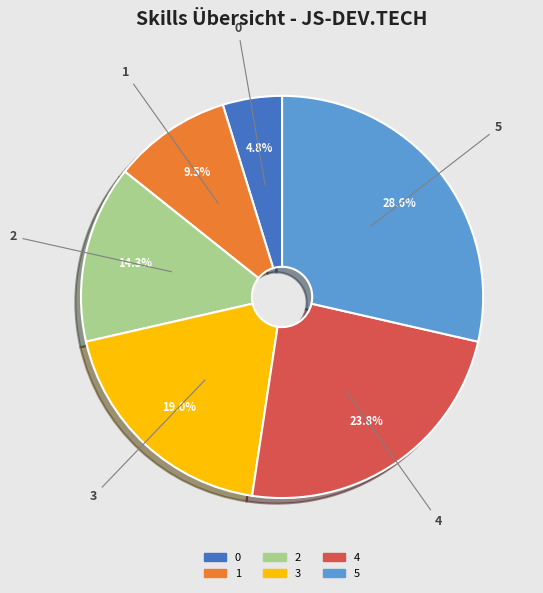

How many slices are in this pie chart?

6